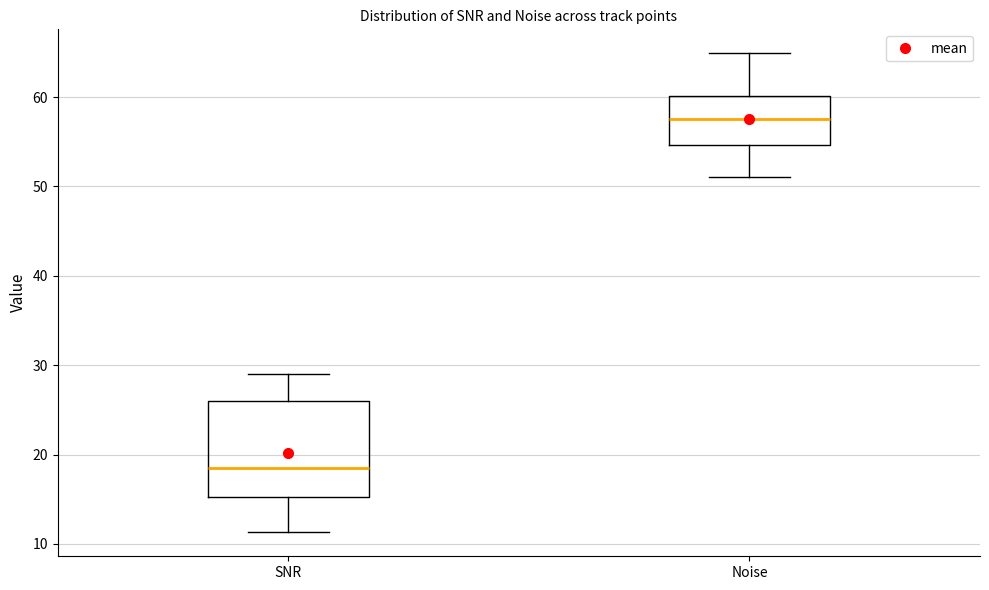

Reading left to right, transcribe this box plot: for each box, give where its median line is, the range the box spans, and where its two whiskers end, as read against the y-axis. The values are not printed on the chart, so give them approximately, as read against the axis.

SNR: median 19, box 15 to 26, whiskers 11 to 29
Noise: median 58, box 55 to 60, whiskers 51 to 65